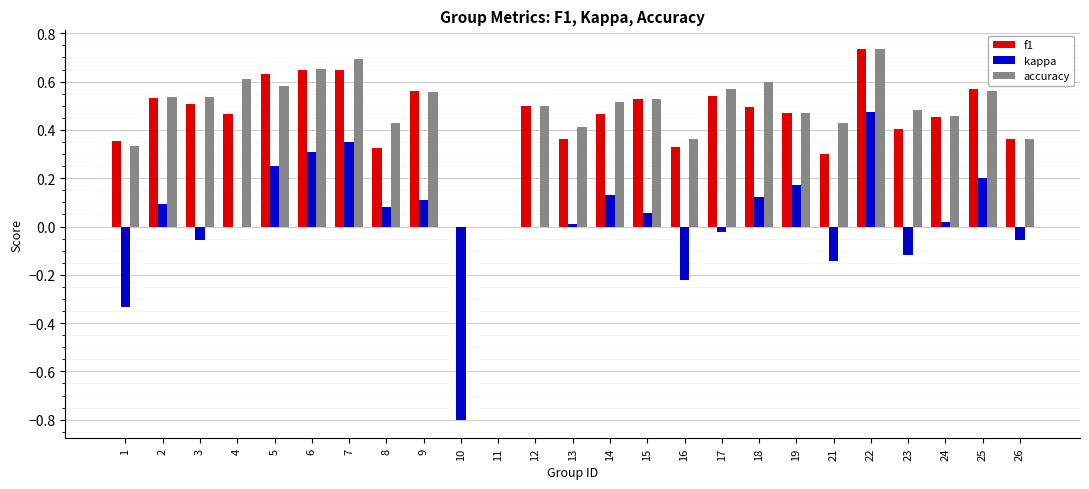

The kappa series shows -0.0 at 17. True or false?

True